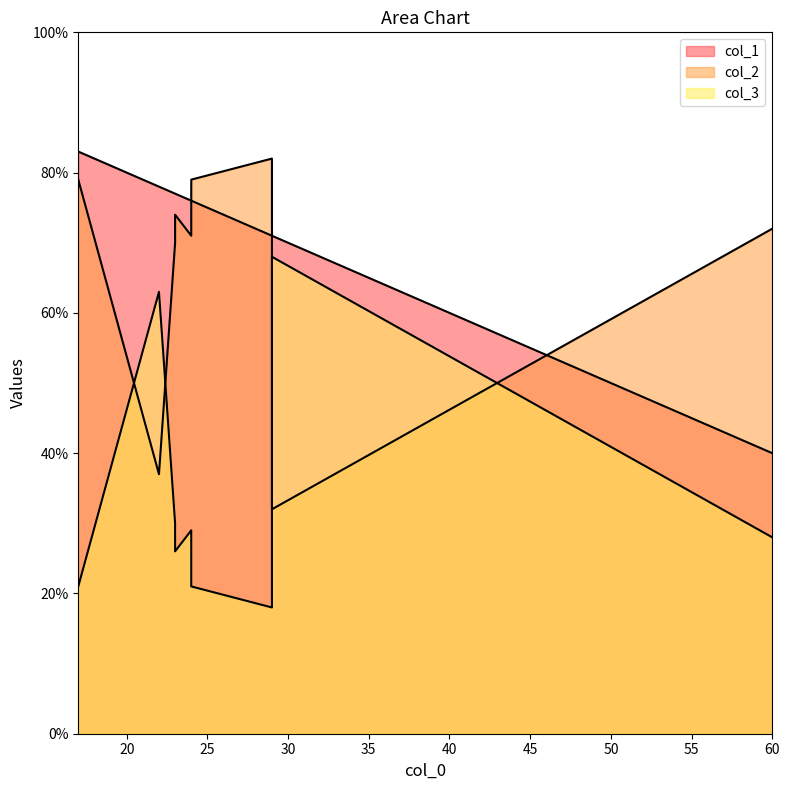

Count the number of data series in this chart.

3